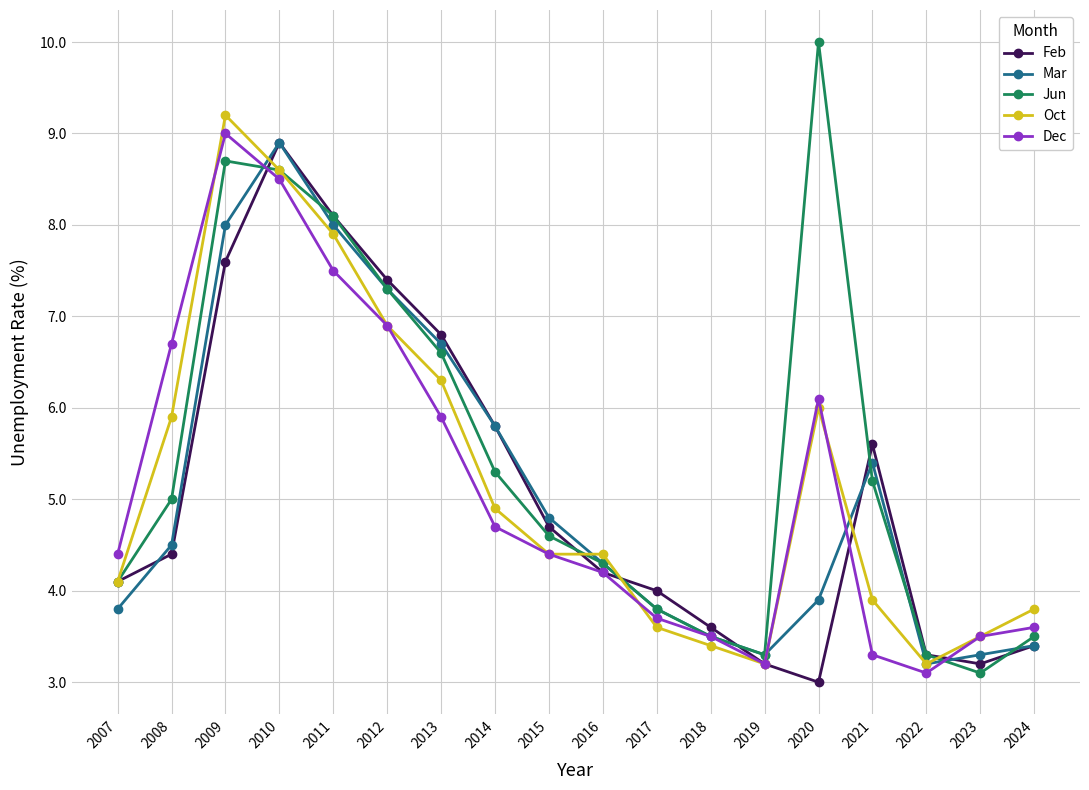

At which category does Jun reach its first local peak?

2009